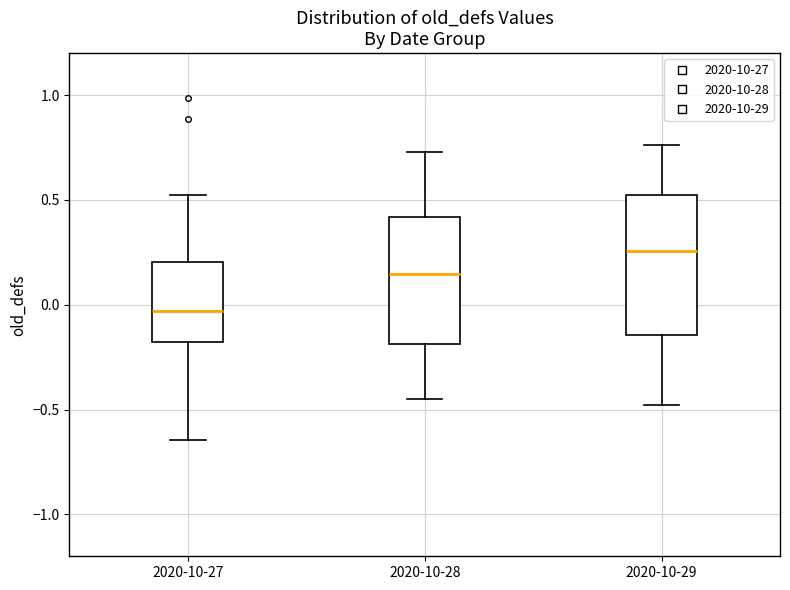

Where is the upper edge of the box for 2020-10-29 on the y-axis? The values are not printed on the chart, so give them approximately, as read against the axis.

0.50